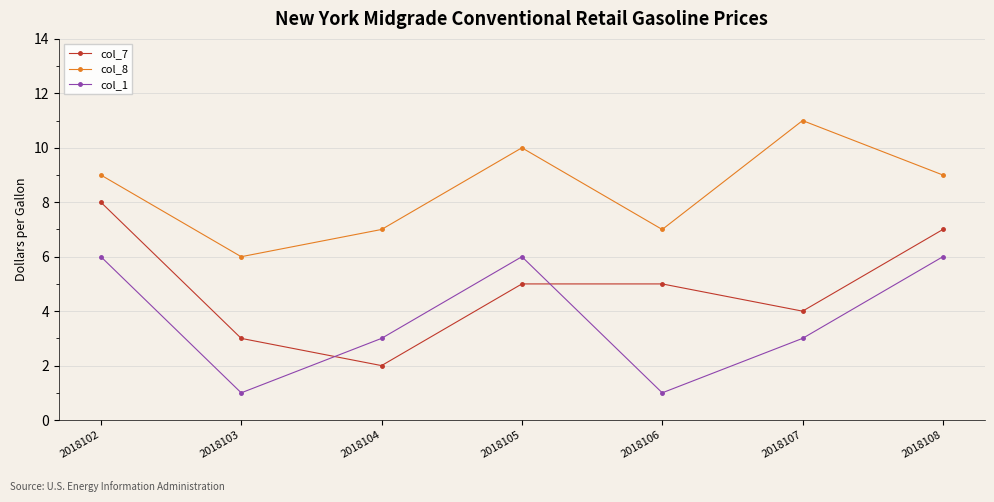

Which label corresponds to the largest value in the chart?

2018107